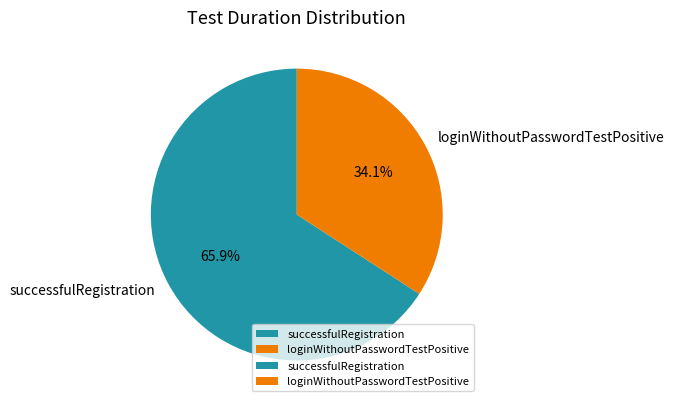

Rank the categories by value from highest to lowest.

successfulRegistration, loginWithoutPasswordTestPositive